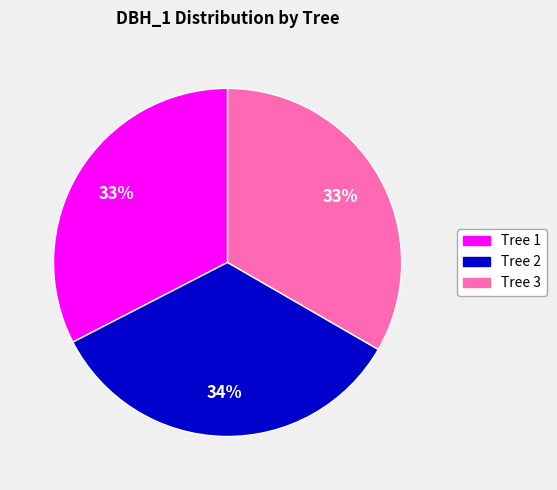

Does any single category account for the majority?

No